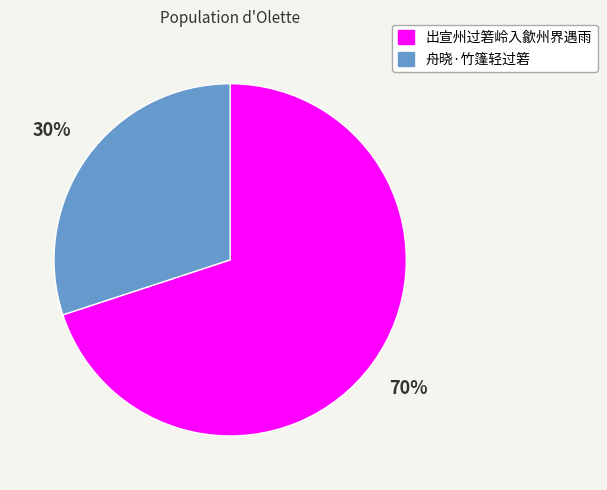

To the nearest percent, what is the difference between the 出宣州过箬岭入歙州界遇雨 and 舟晓·竹篷轻过箬 slice percentages?

40%